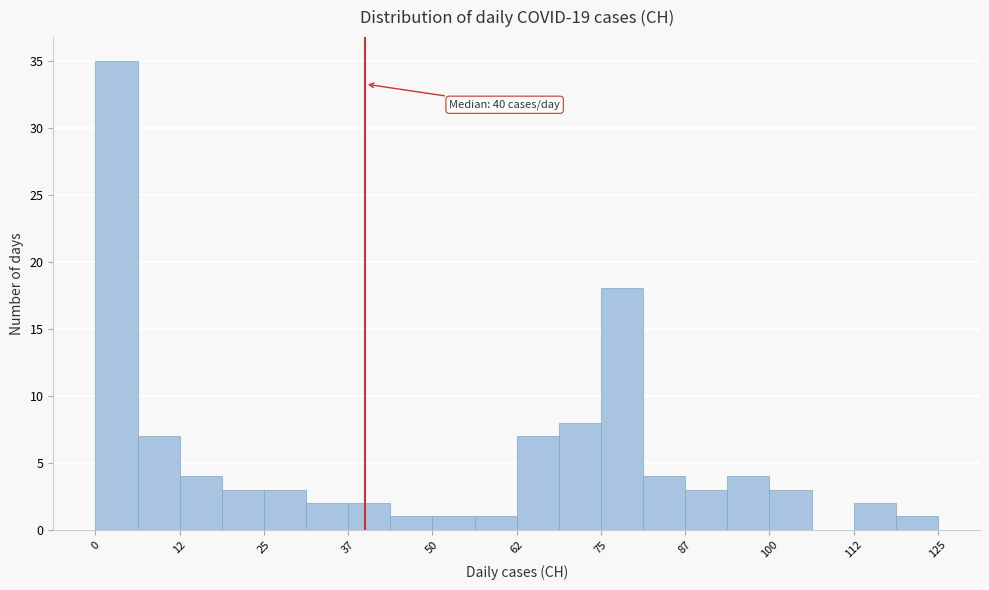

Around what value on the x-axis is the tallest bar? Give the approximate position of its centre, as read against the axis.

4